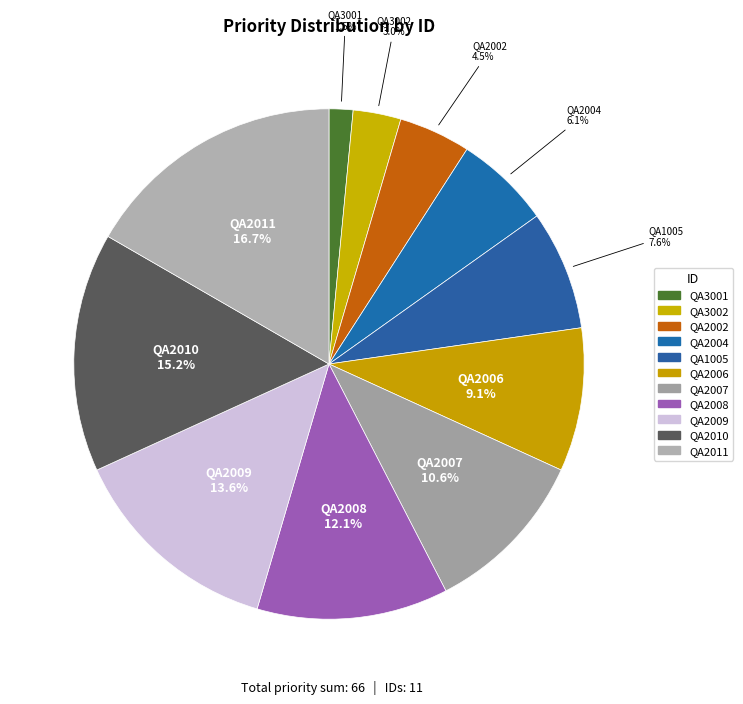

Rank the categories by value from lowest to highest.

QA3001, QA3002, QA2002, QA2004, QA1005, QA2006, QA2007, QA2008, QA2009, QA2010, QA2011